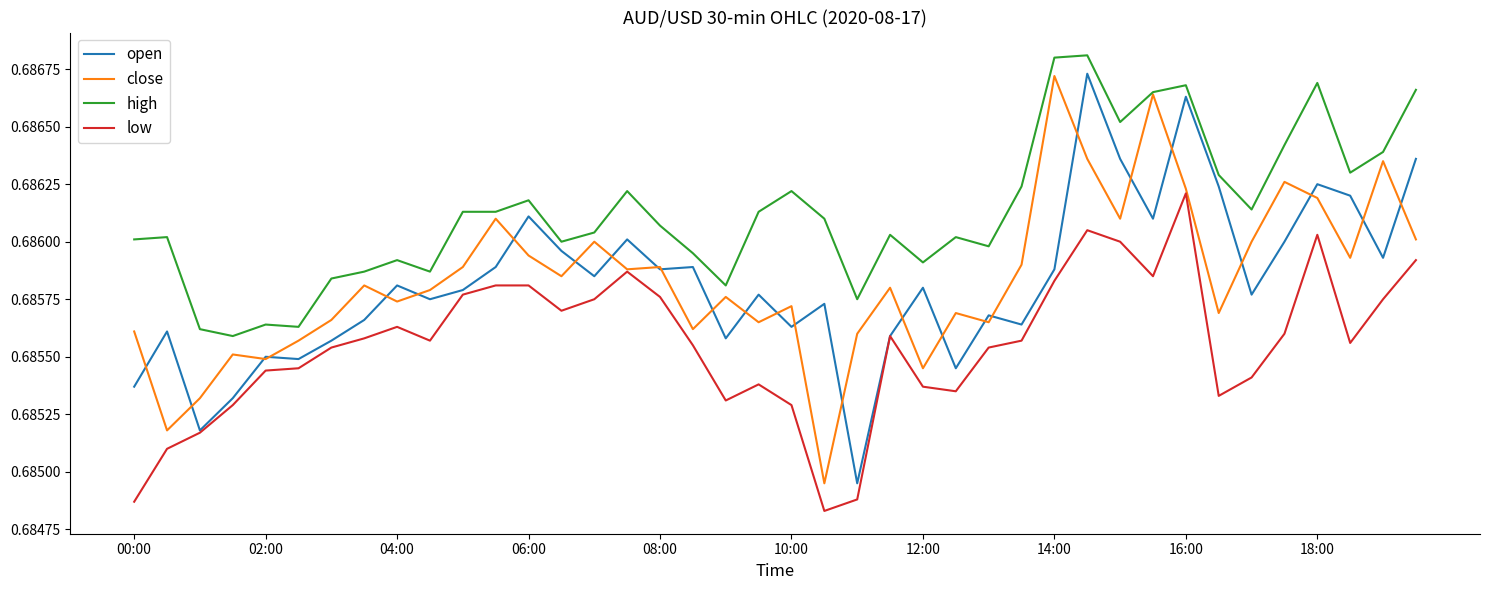

Does the chart display data point markers on the line(s)?

No